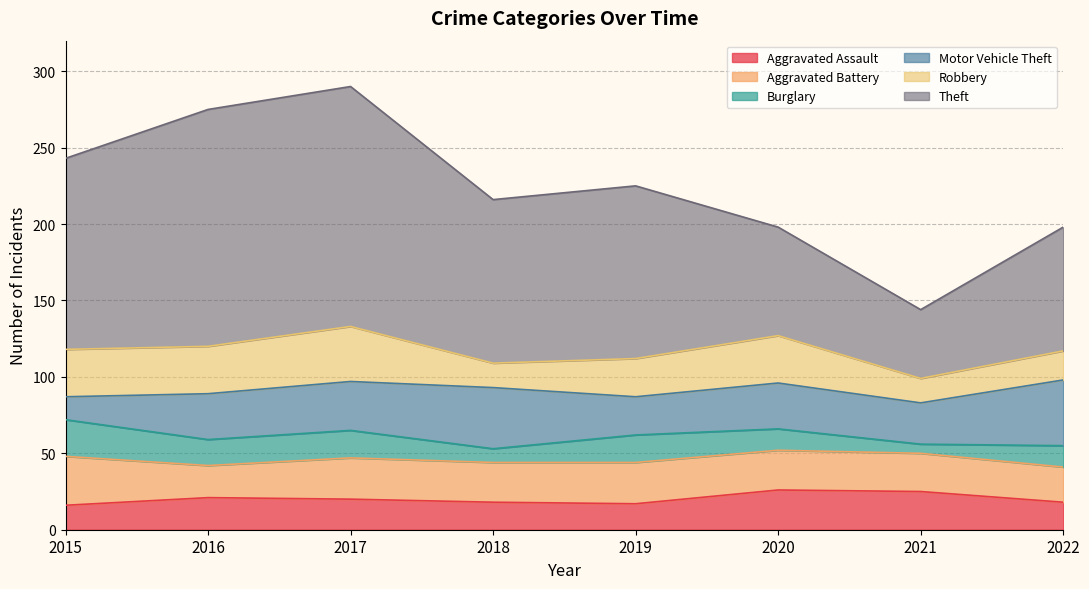

At which category is the sum across all series the highest?

2017